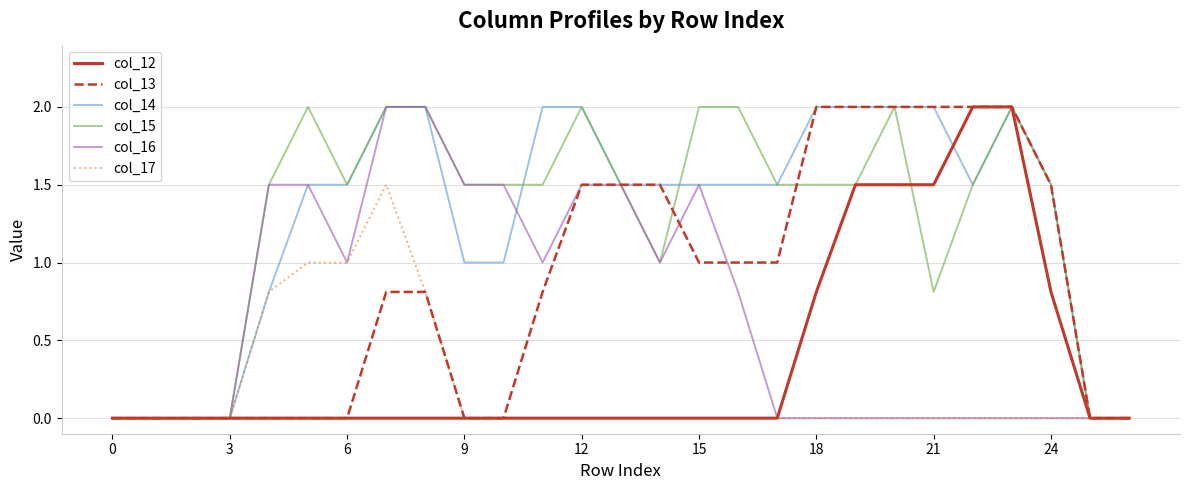

Reading right to left, transcribe all the data shown in this chart.

col_12: 0.0	0.0	0.8	2.0	2.0	1.5	1.5	1.5	0.8	0.0	0.0	0.0	0.0	0.0	0.0	0.0	0.0	0.0	0.0	0.0	0.0	0.0	0.0	0.0	0.0	0.0	0.0
col_13: 0.0	0.0	1.5	2.0	2.0	2.0	2.0	2.0	2.0	1.0	1.0	1.0	1.5	1.5	1.5	0.8	0.0	0.0	0.8	0.8	0.0	0.0	0.0	0.0	0.0	0.0	0.0
col_14: 0.0	0.0	1.5	2.0	1.5	2.0	2.0	2.0	2.0	1.5	1.5	1.5	1.5	1.5	2.0	2.0	1.0	1.0	2.0	2.0	1.5	1.5	0.8	0.0	0.0	0.0	0.0
col_15: 0.0	0.0	1.5	2.0	1.5	0.8	2.0	1.5	1.5	1.5	2.0	2.0	1.0	1.5	2.0	1.5	1.5	1.5	2.0	2.0	1.5	2.0	1.5	0.0	0.0	0.0	0.0
col_16: 0.0	0.0	0.0	0.0	0.0	0.0	0.0	0.0	0.0	0.0	0.8	1.5	1.0	1.5	1.5	1.0	1.5	1.5	2.0	2.0	1.0	1.5	1.5	0.0	0.0	0.0	0.0
col_17: 0.0	0.0	0.0	0.0	0.0	0.0	0.0	0.0	0.0	0.0	0.0	0.0	0.0	0.0	0.0	0.0	0.0	0.0	0.8	1.5	1.0	1.0	0.8	0.0	0.0	0.0	0.0